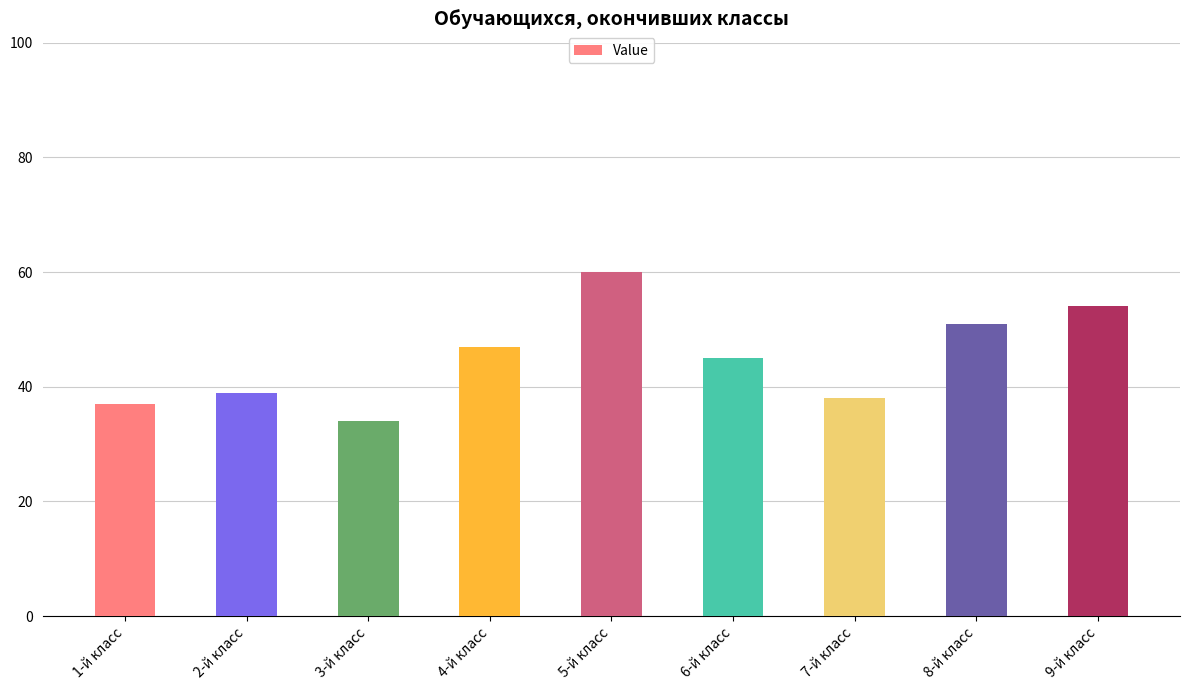

Read the value at 2-й класс, to the nearest 10.

40